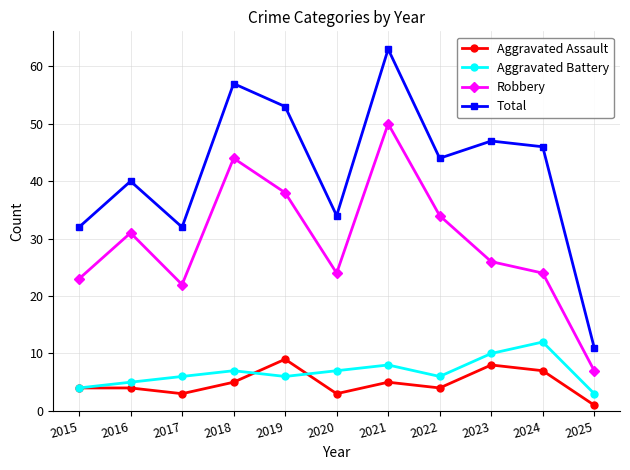

What is the value of the Robbery point at the 1st from the left?

23